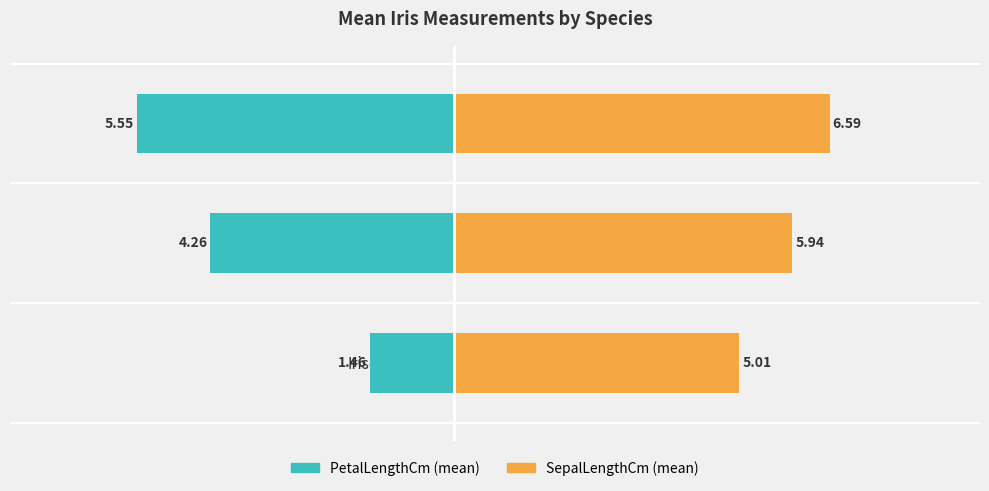

List the series in order of their overall mean, lowest first.

PetalLengthCm, SepalLengthCm